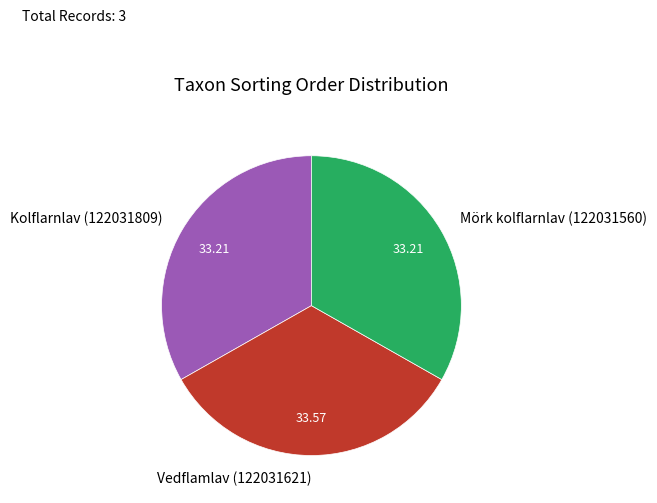

Combined, do Vedflamlav (122031621) and Mörk kolflarnlav (122031560) account for over 50%?

Yes